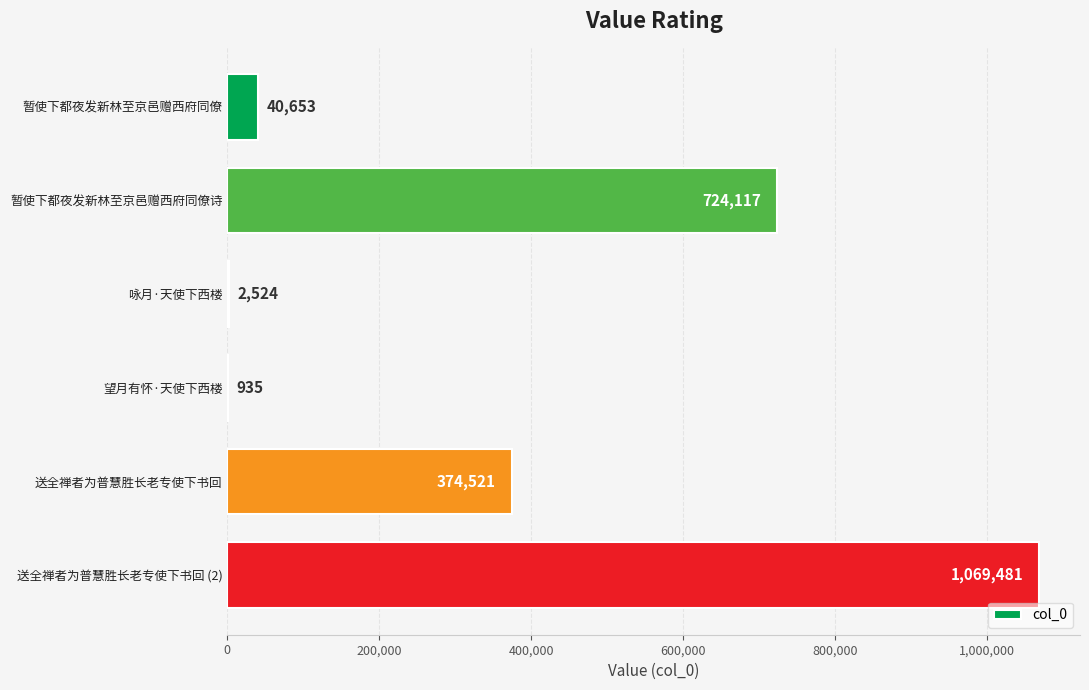

True or false: the data shows 935 at 望月有怀·天使下西楼.

True